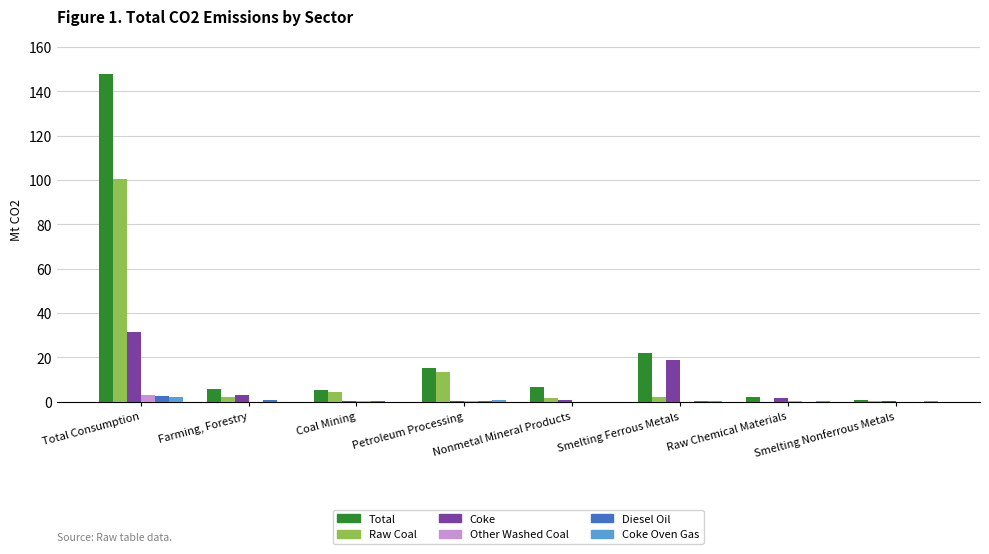

What value does the Raw Coal series have at Smelting Ferrous Metals?

2.1